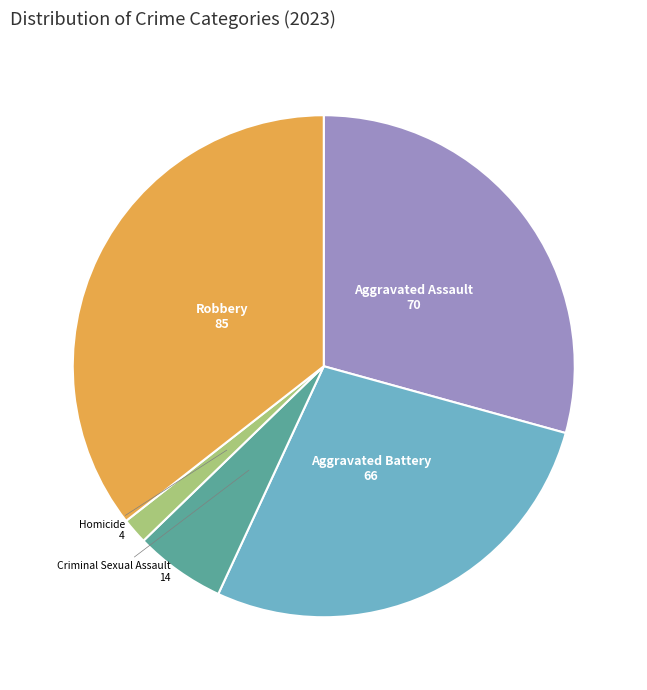

Is Criminal Sexual Assault the majority of the pie?

No